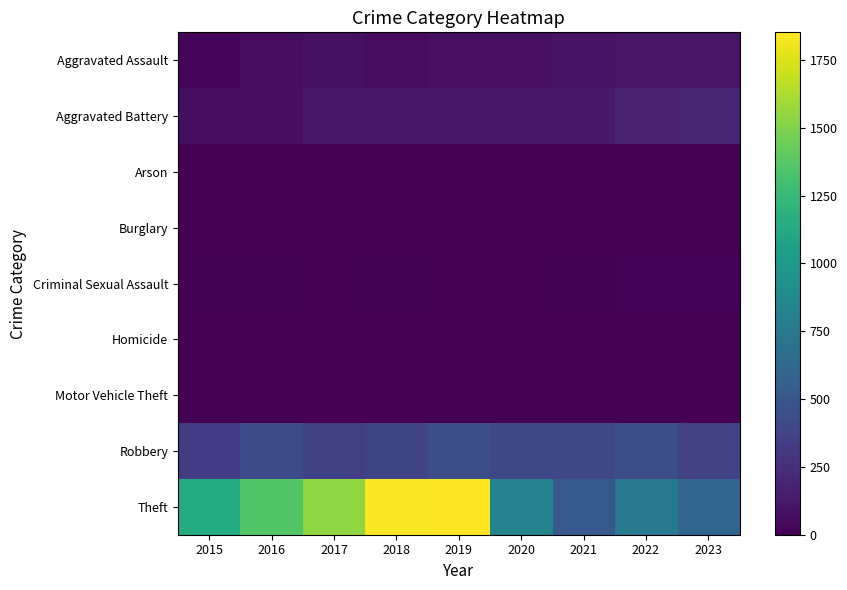

At which category is the sum across all series the highest?

2019